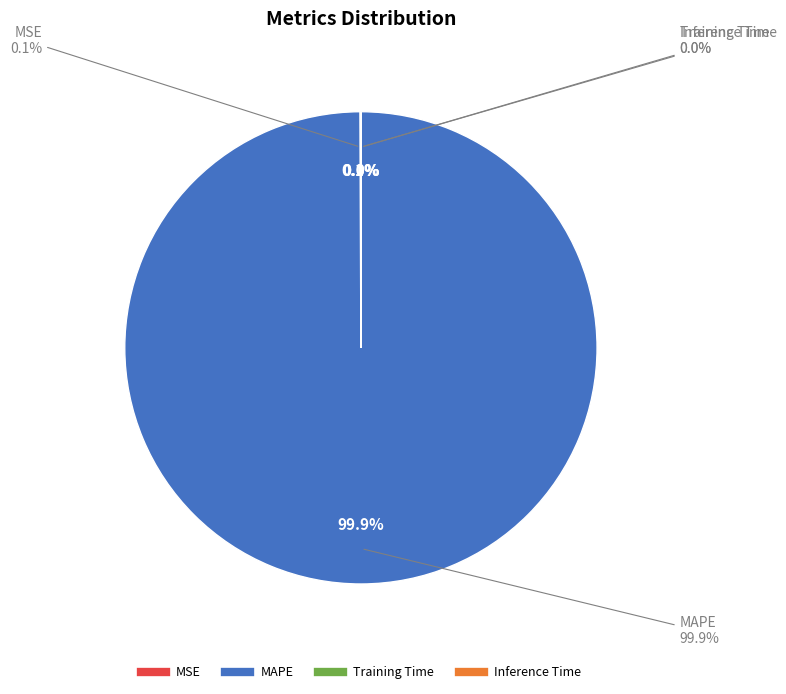

Which slice is the smallest?

Inference Time